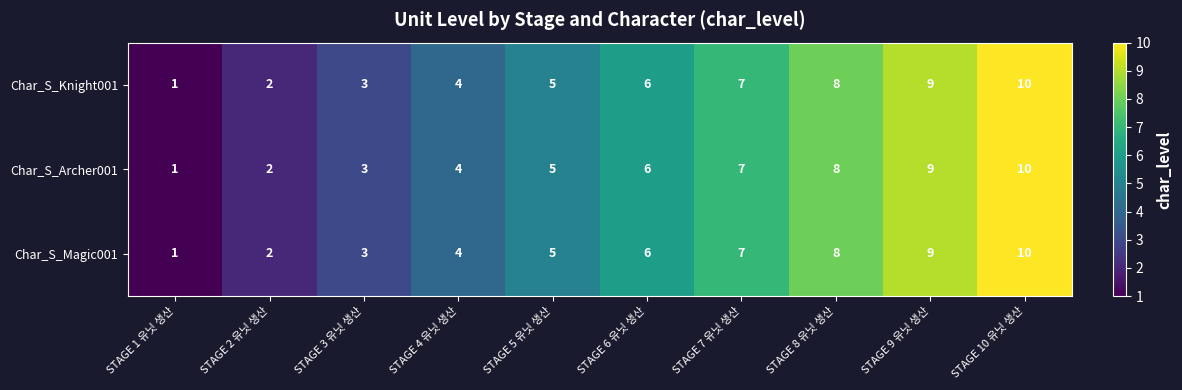

How many series are shown in this chart?

3